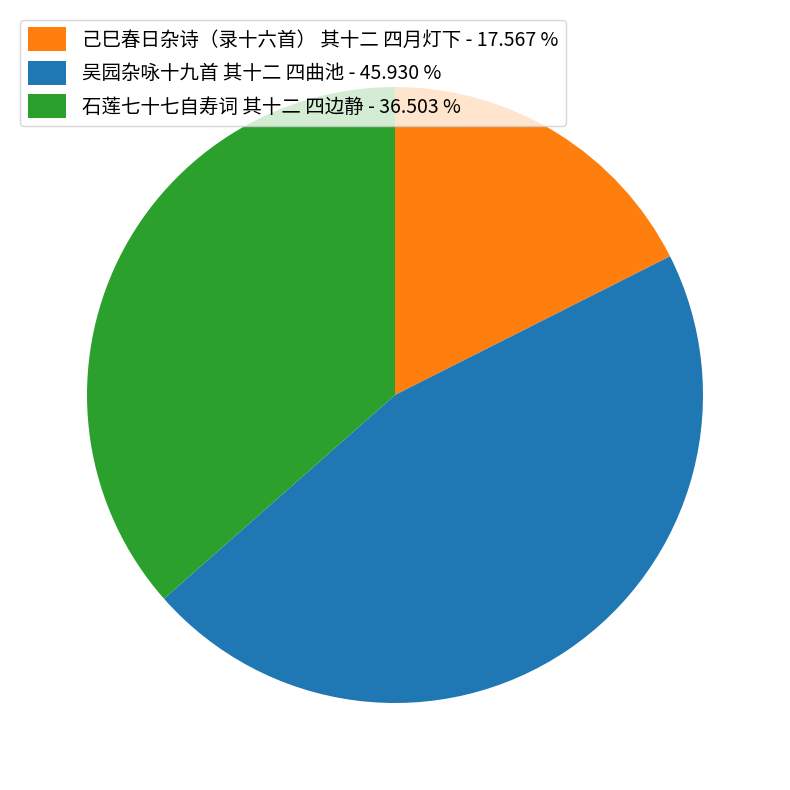

What is the ratio of the value at 己巳春日杂诗（录十六首） 其十二 四月灯下 to the value at 吴园杂咏十九首 其十二 四曲池?

0.4